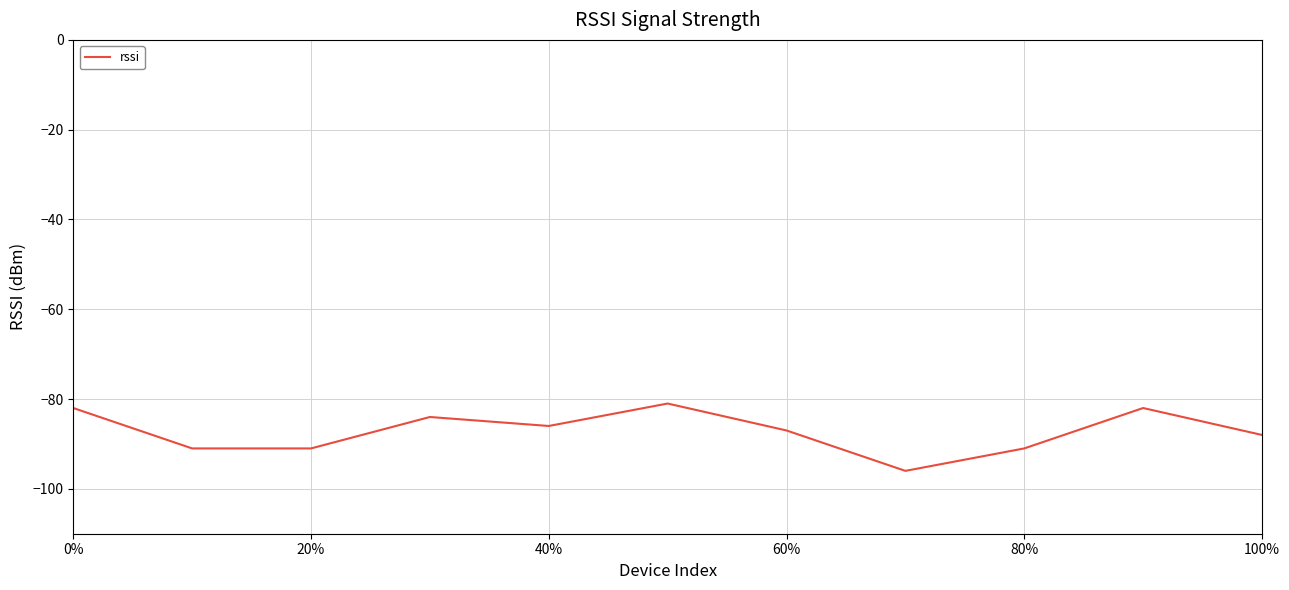

Reading left to right, transcribe all the data shown in this chart.

-82	-91	-91	-84	-86	-81	-87	-96	-91	-82	-88